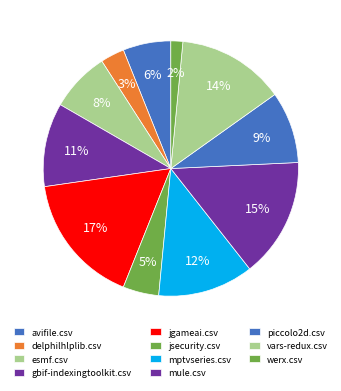

What is the smallest slice in the pie chart?

werx.csv